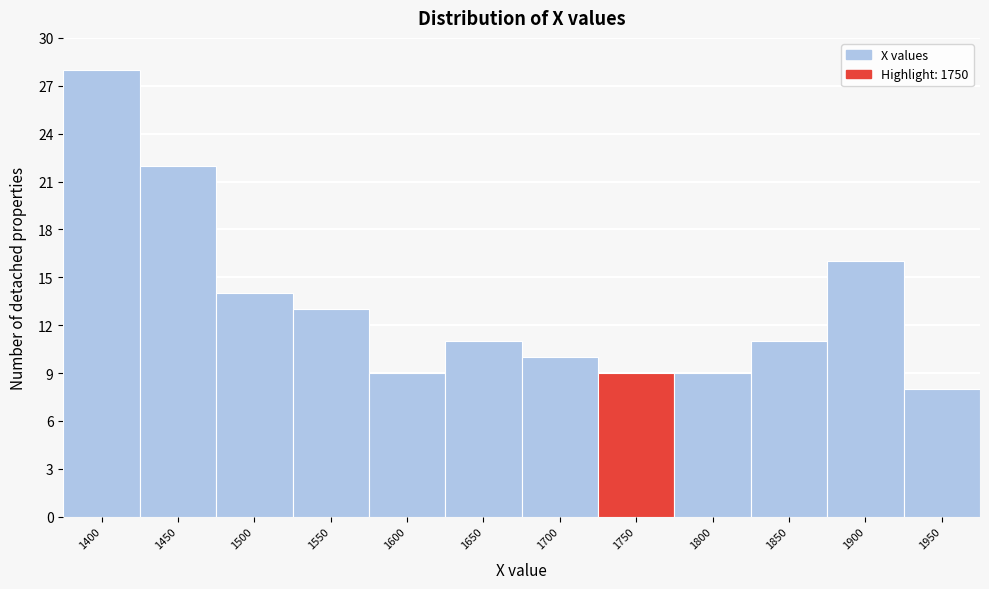

Reading left to right, list all the values displayed in this chart.

1400=28	1450=22	1500=14	1550=13	1600=9	1650=11	1700=10	1750=9	1800=9	1850=11	1900=16	1950=8